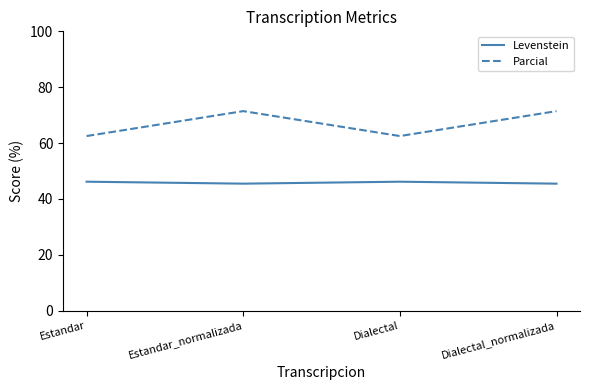

Reading right to left, list all the values displayed in this chart.

Levenstein: 45.5	46.2	45.5	46.2
Parcial: 71.4	62.5	71.4	62.5